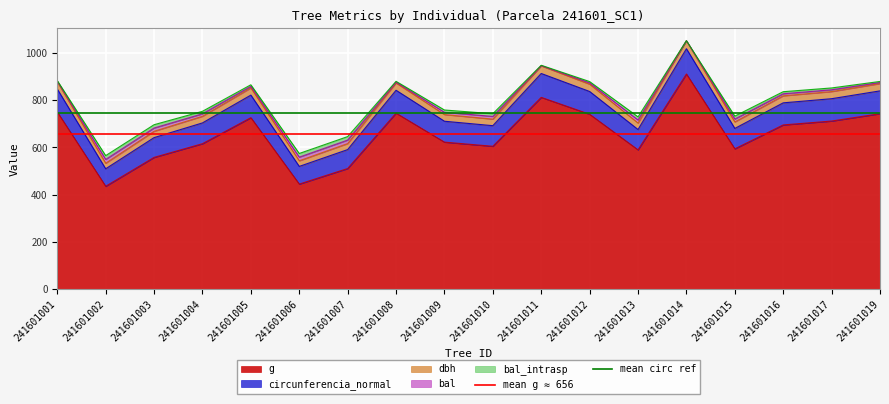

What is the value of the mean circ ref point at the 2nd from the left?

746.4